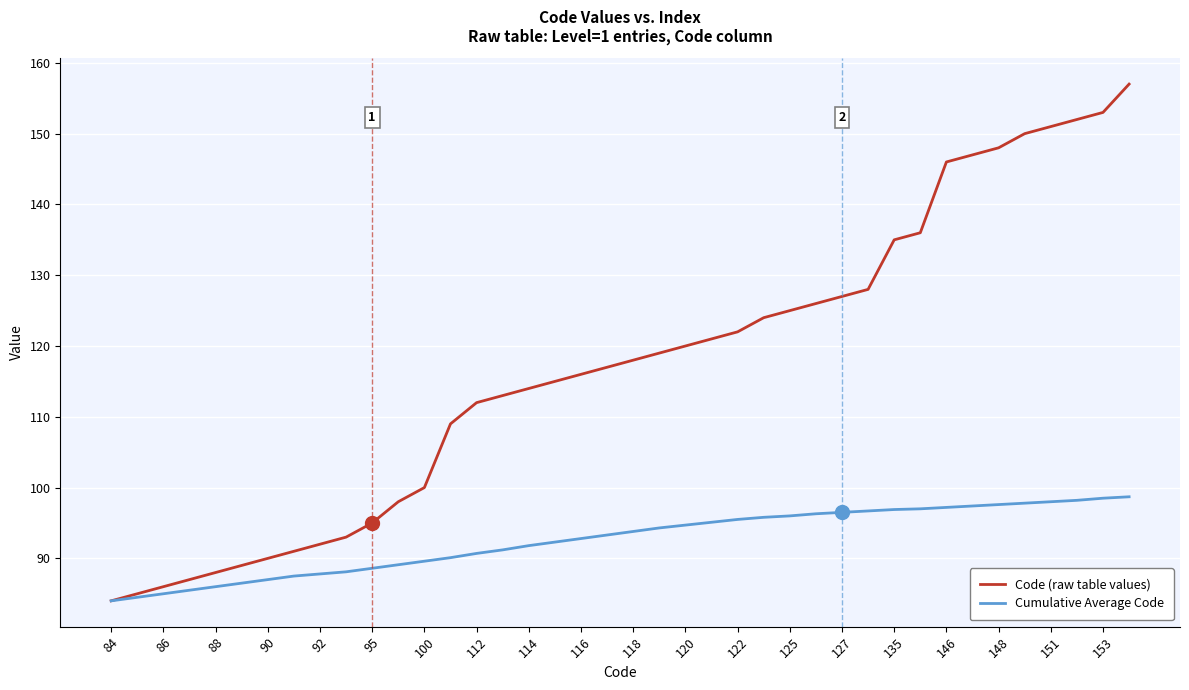

What are all the series names shown in the legend?

Code (raw table values), Cumulative Average Code